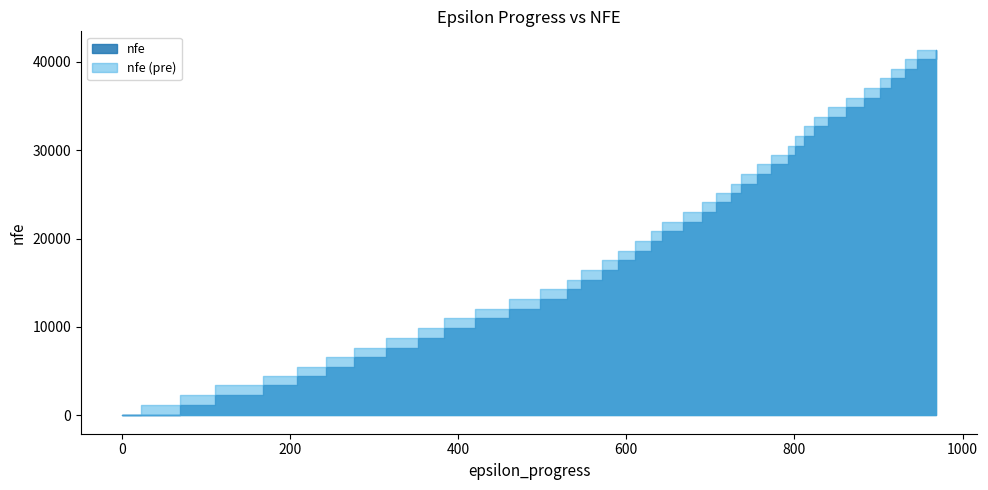

Which category has the highest value across all series?

969